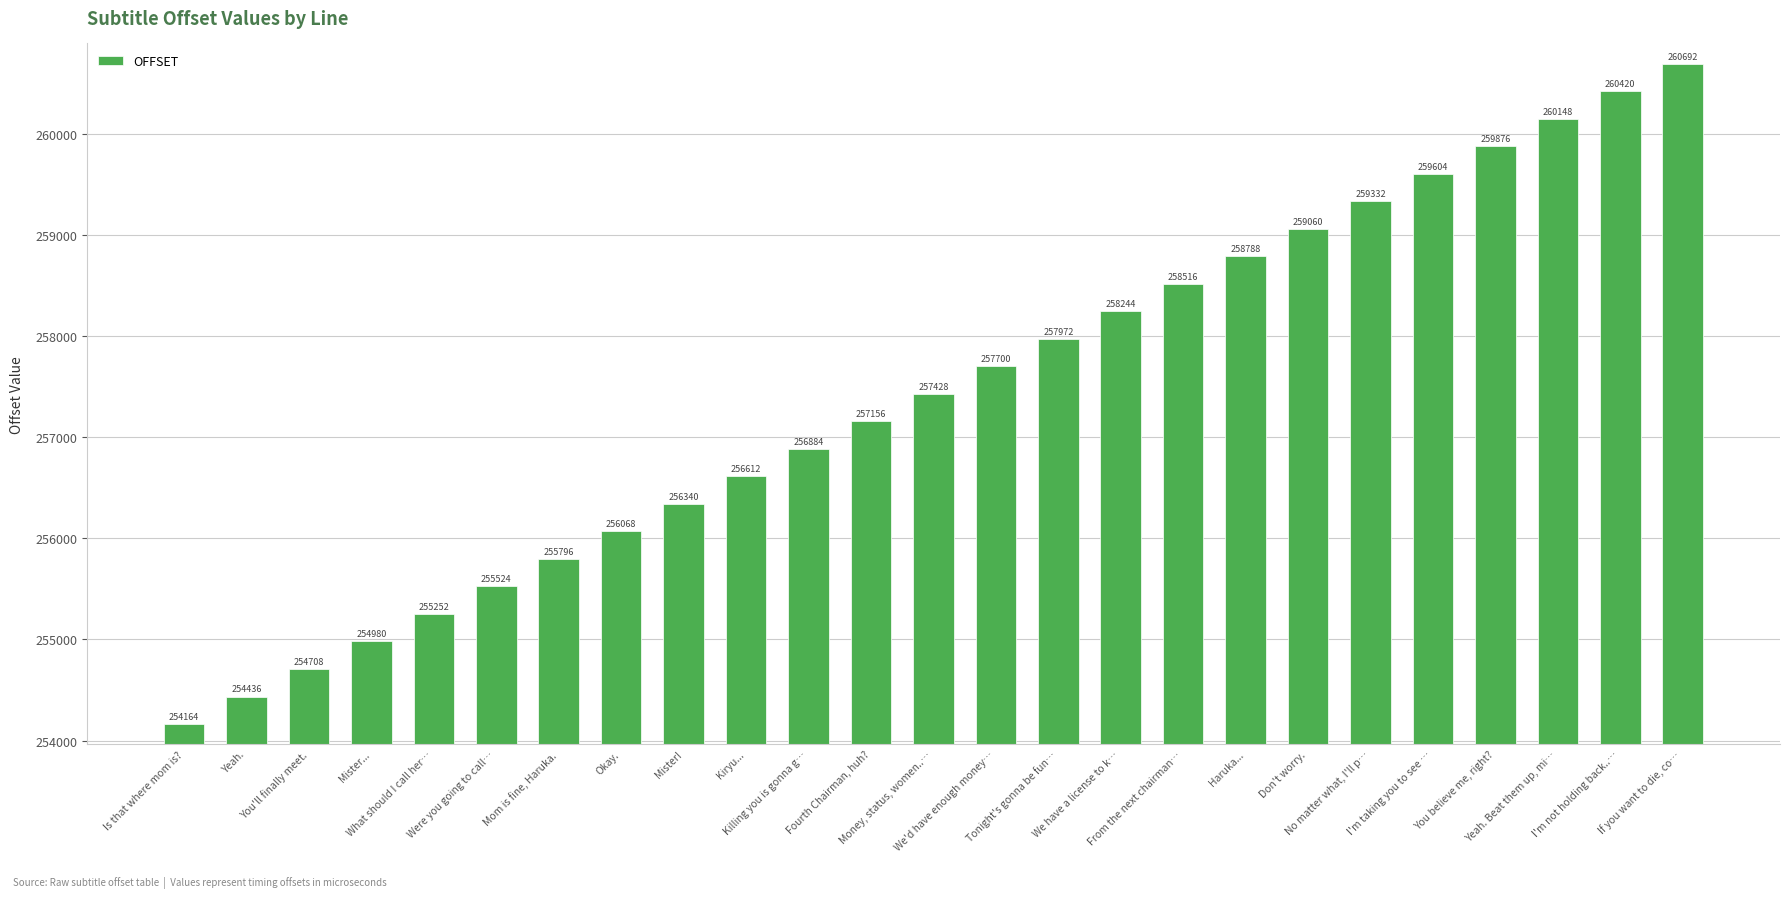

What is the change in value from Yeah. Beat them up, mi… to I'm not holding back..…?

+272